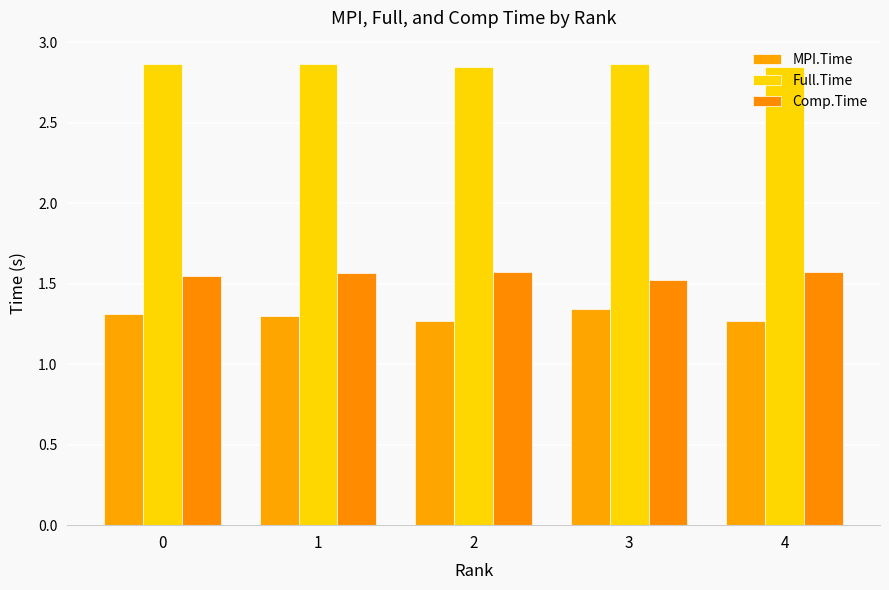

The Comp.Time series shows 2.6 at 0. True or false?

False